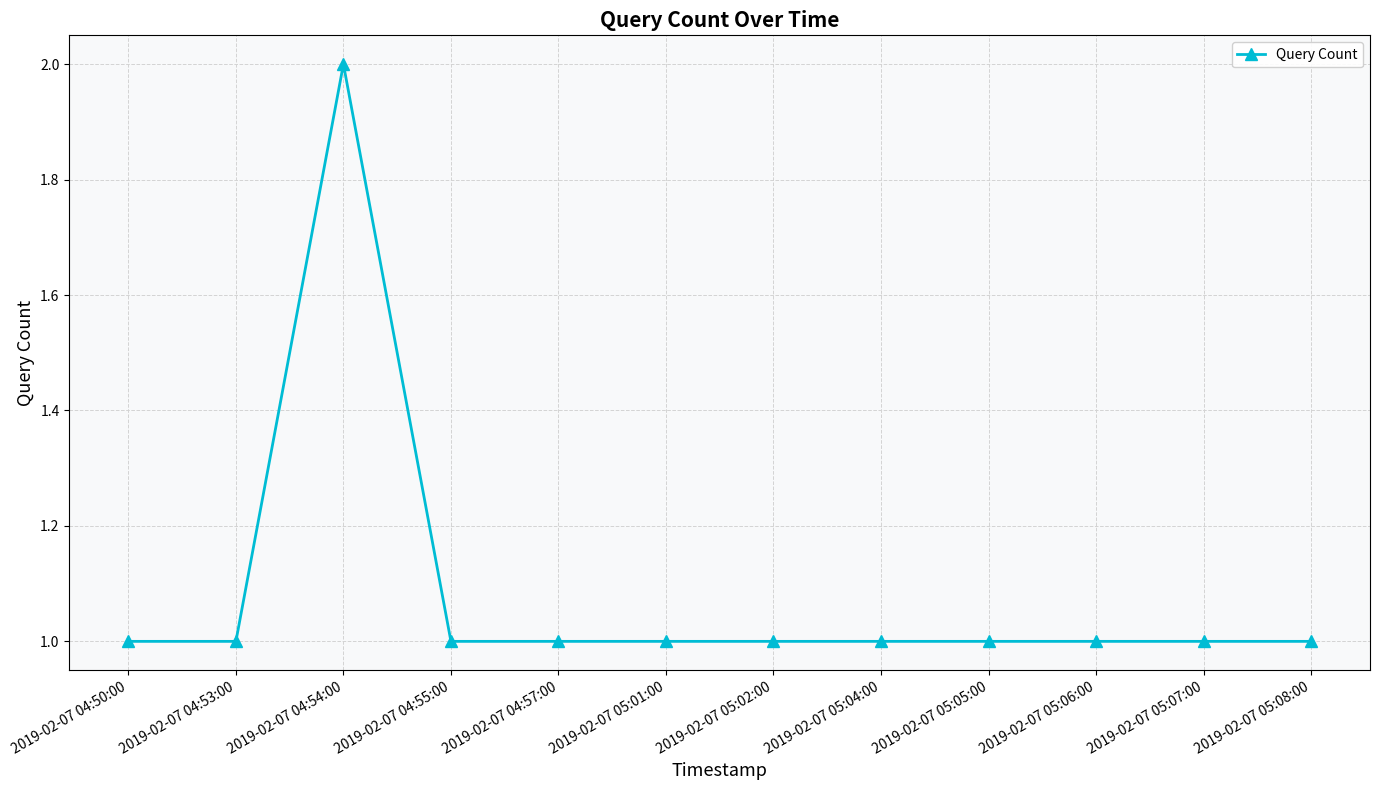

At which category does the chart reach its peak across all series?

2019-02-07 04:54:00